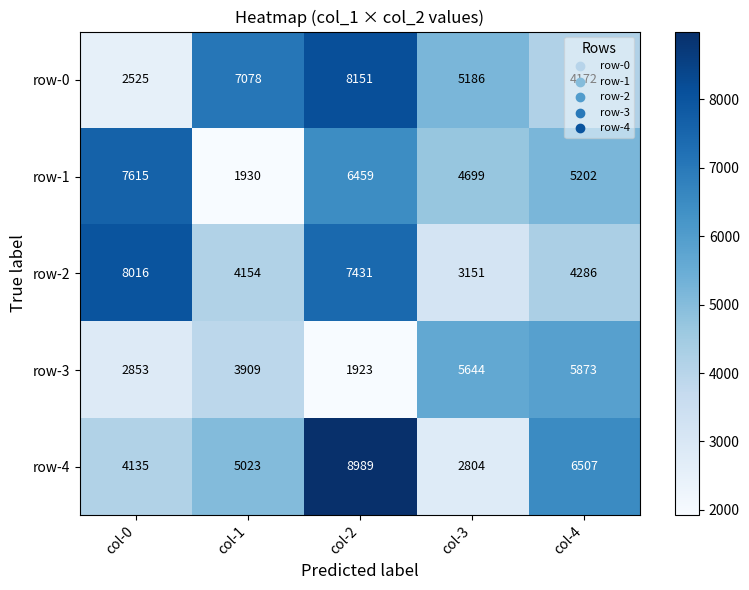

What is the difference between the maximum and minimum values in the row-1 series?

5685